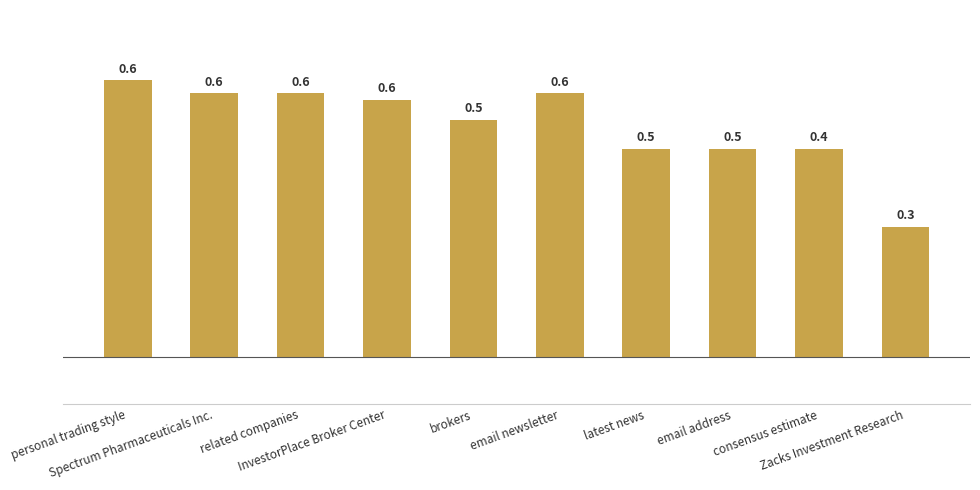

What is the label of the 5th bar from the right?

email newsletter